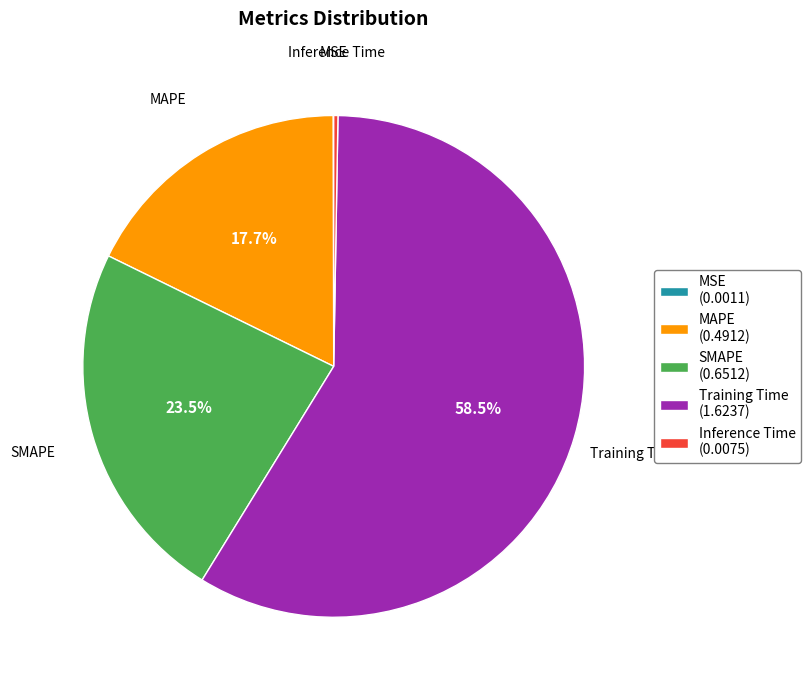

Which has a higher value, SMAPE (0.6512) or MAPE (0.4912)?

SMAPE (0.6512)